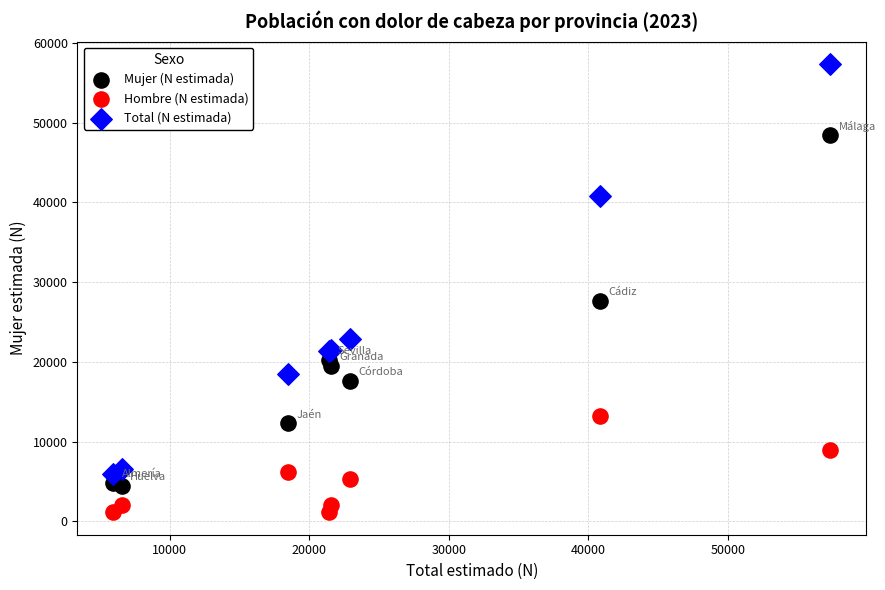

Which series contains the highest Y value?

Total (N estimada)